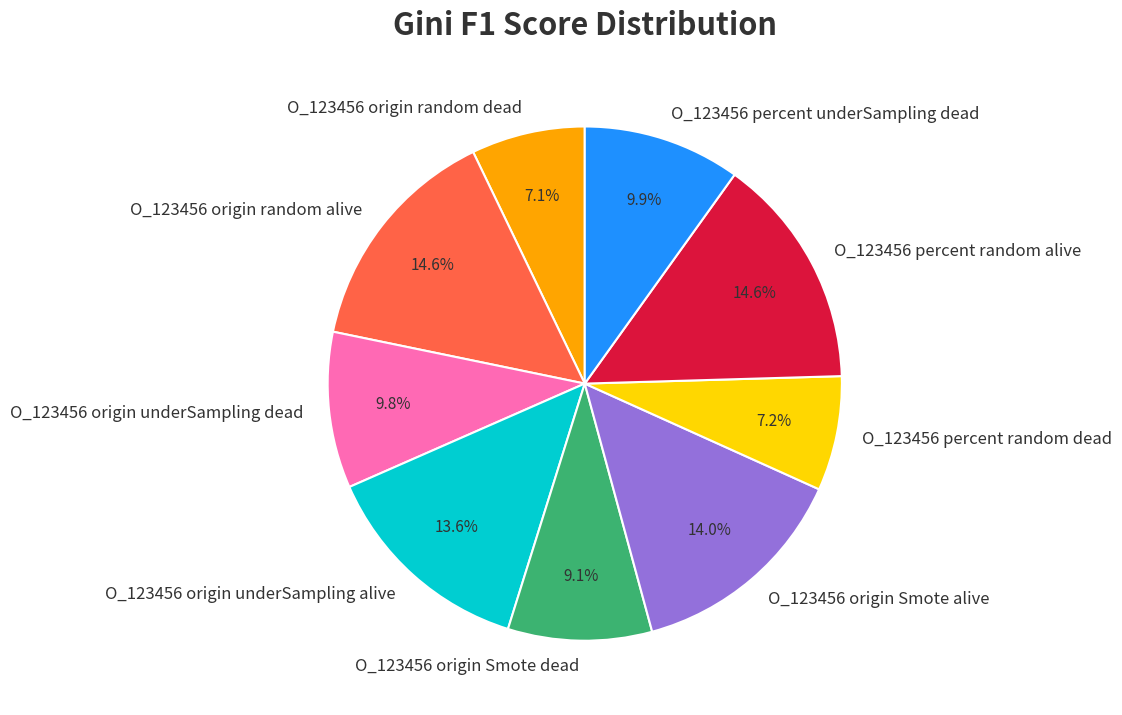

To the nearest percent, what is the combined percentage of O_123456 origin Smote dead and O_123456 origin underSampling alive?

23%